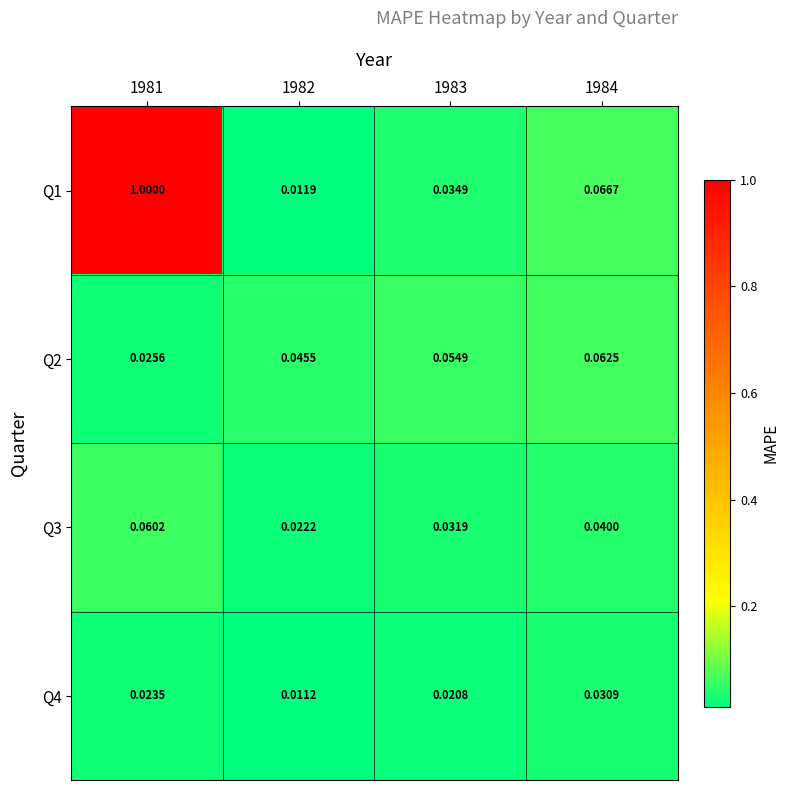

At how many categories does at least one series exceed 0?

4